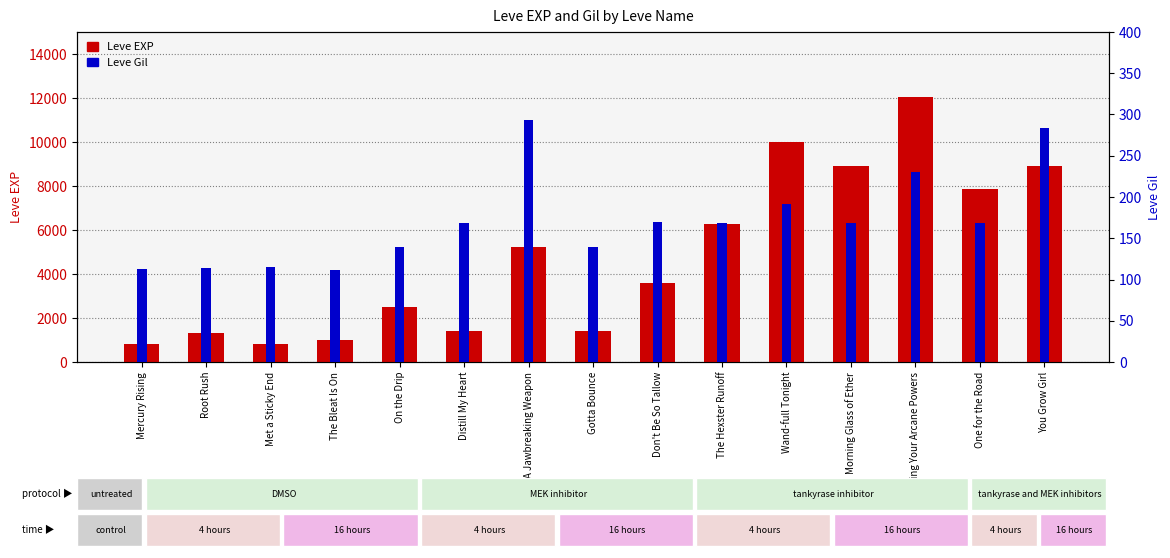

What position from the right is A Jawbreaking Weapon?

9